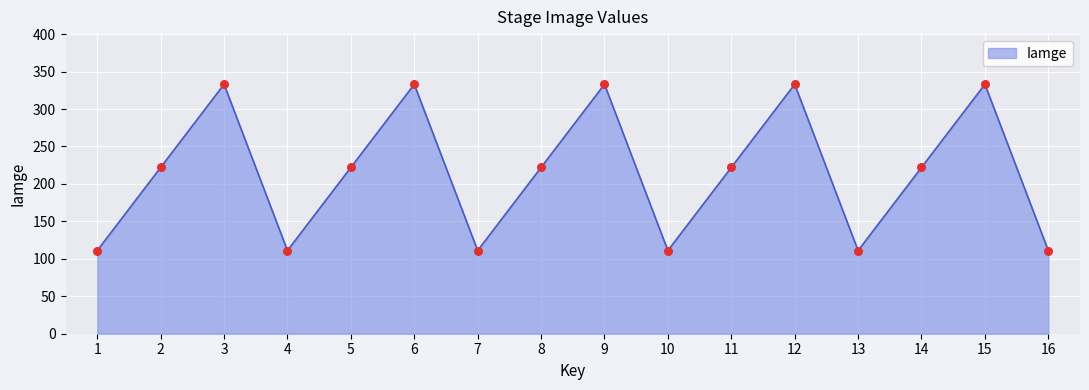

What is the change in value from 2 to 16?

-111